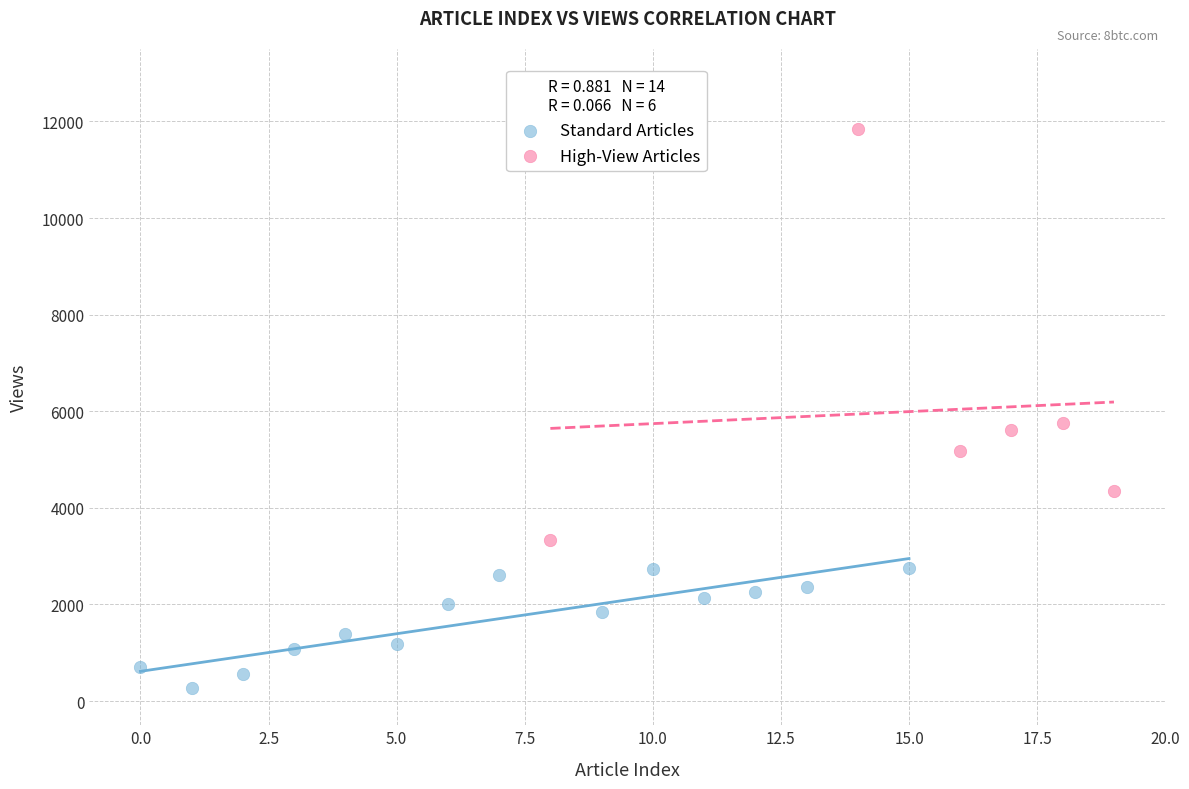

Which series has the widest spread of Y values?

High-View Articles